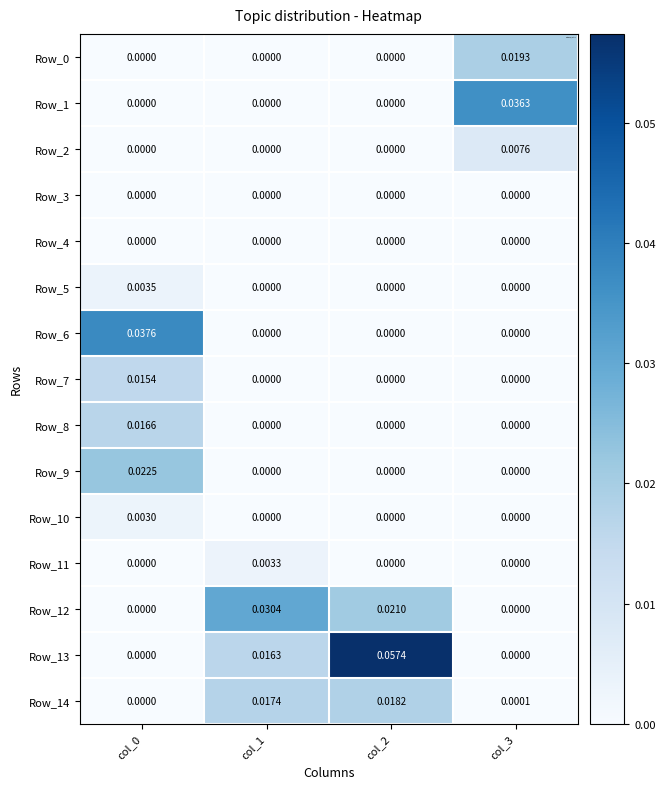

Which series has the largest total across all categories?

Row_13